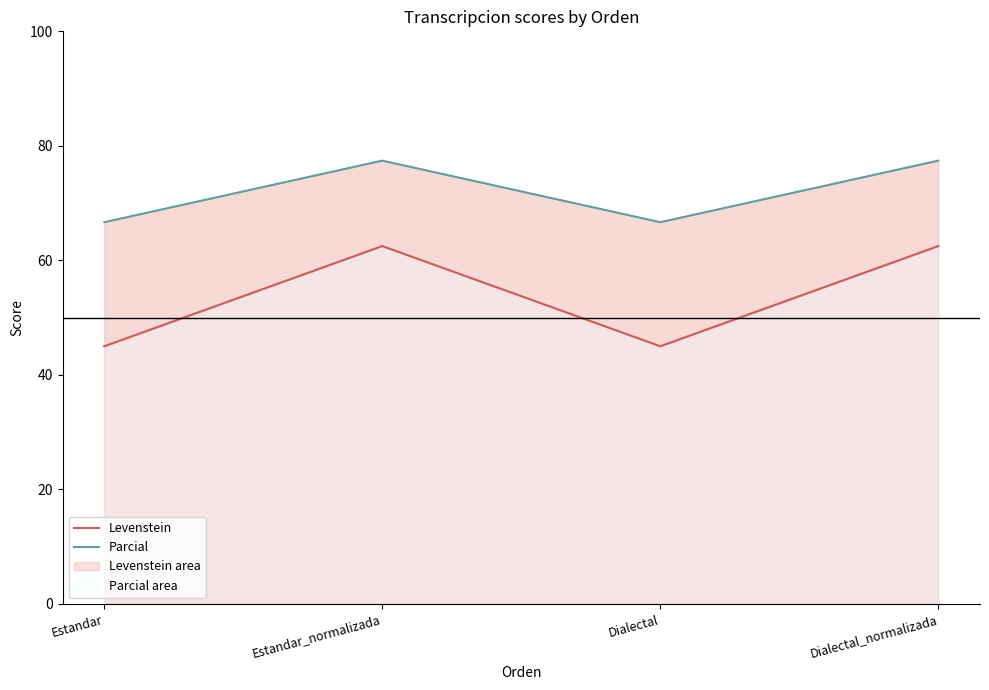

What are all the series names shown in the legend?

Levenstein, Parcial